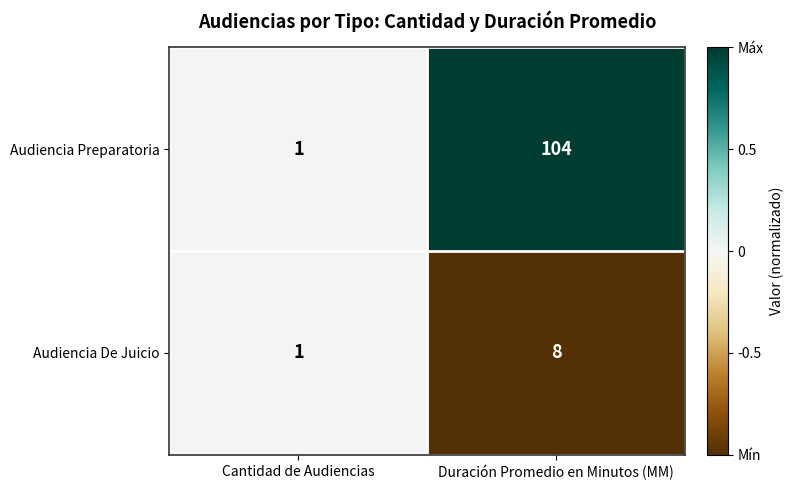

Where is Audiencia De Juicio nearest to the value 4?

Cantidad de Audiencias